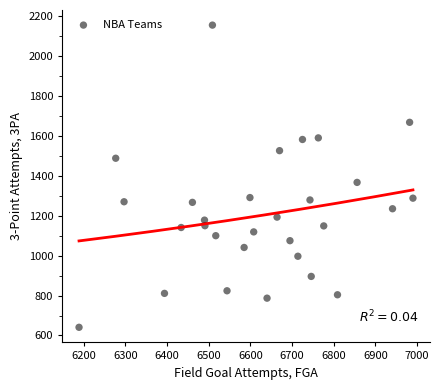

What is the range of X values (max minus min)?

801